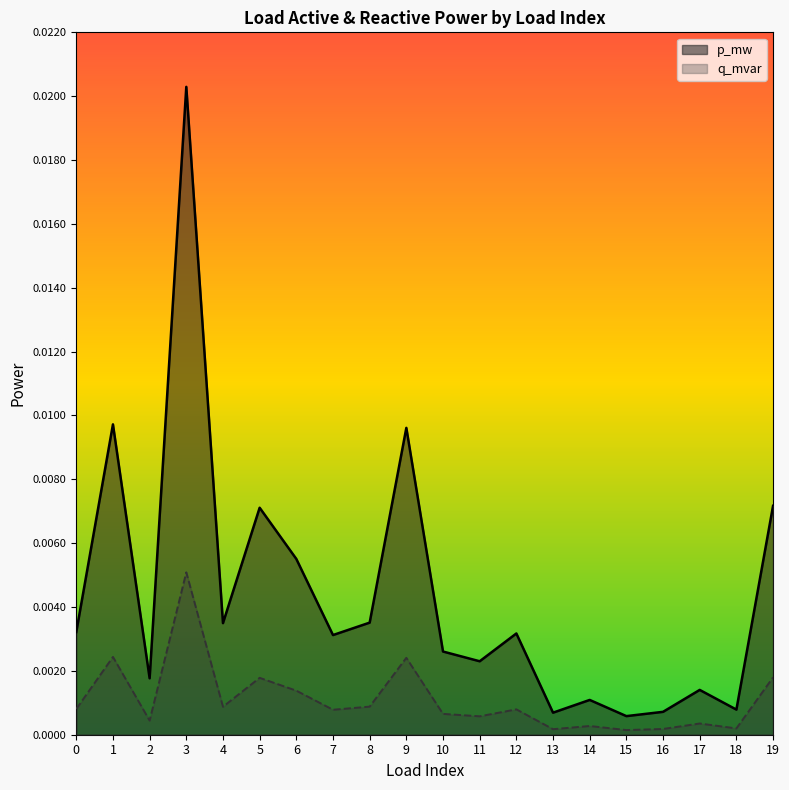

At which category does q_mvar reach its first local peak?

1